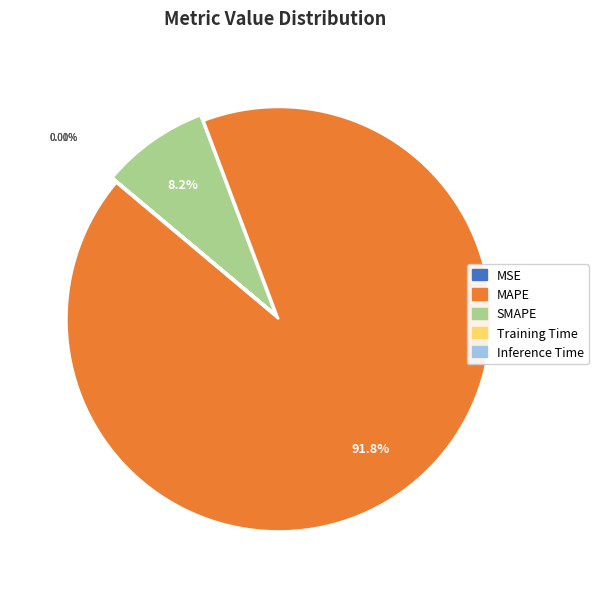

Which slice represents more than half of the pie?

MAPE